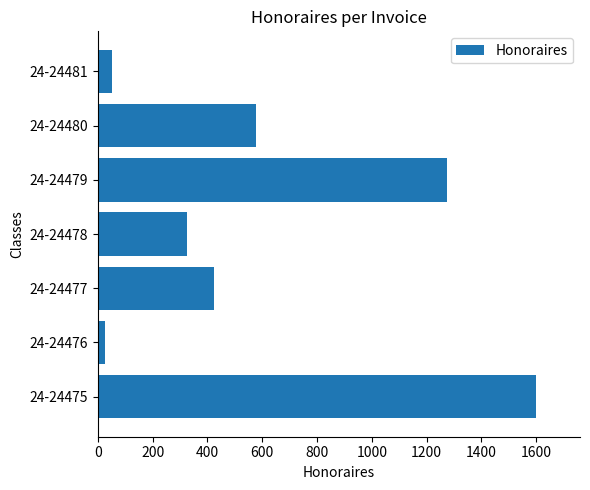

Reading top to bottom, transcribe all the data shown in this chart.

24-24481=50.0	24-24480=577.5	24-24479=1275.0	24-24478=325.0	24-24477=425.0	24-24476=25.0	24-24475=1600.0